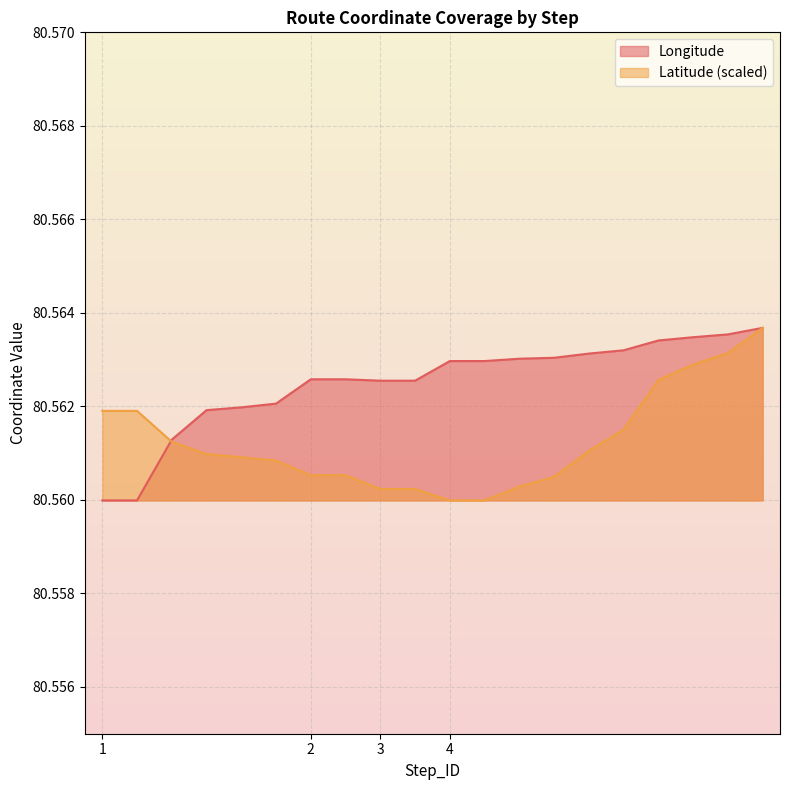

Rank the series by their maximum value, from highest to lowest.

Longitude, Latitude